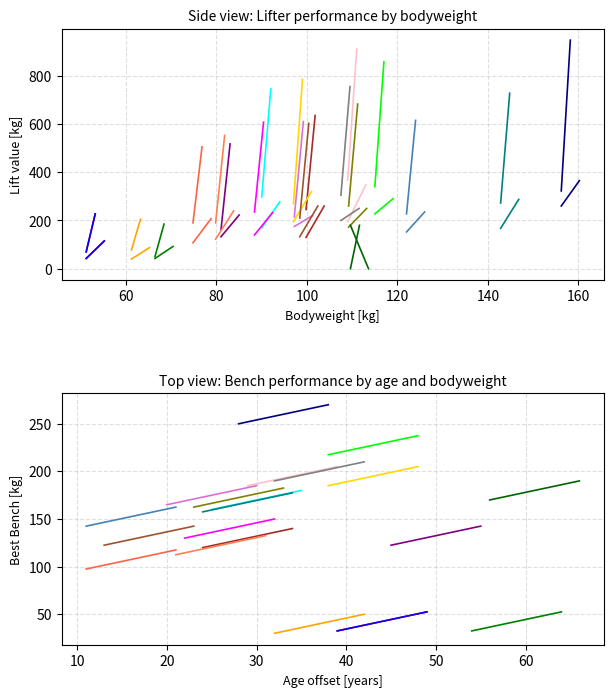

Reading left to right, list all the values displayed in this chart.

BodyweightKg: 51.2	51.2	66.4	61.2	81.0	90.0	88.4	99.8	109.0	107.5	109.2	115.0	156.2	142.8	79.8	97.0	97.2	98.4	122.0	74.8	109.6
TotalKg: 227.5	227.5	185.0	205.0	517.5	745.0	607.5	635.0	910.0	755.0	682.5	857.5	947.5	727.5	552.5	785.0	610.0	602.5	615.0	505.0	180.0
Best3BenchKg: 42.5	42.5	42.5	40.0	132.5	170.0	140.0	130.0	195.0	200.0	172.5	227.5	260.0	167.5	122.5	195.0	175.0	132.5	152.5	107.5	180.0
Best3SquatKg: 70.0	70.0	50.0	77.5	162.5	297.5	235.0	245.0	367.5	305.0	260.0	340.0	322.5	272.5	190.0	270.0	215.0	210.0	227.5	190.0	0.0
Best3DeadliftKg: 115.0	115.0	92.5	87.5	222.5	277.5	232.5	260.0	347.5	250.0	250.0	290.0	365.0	287.5	240.0	320.0	220.0	260.0	235.0	207.5	0.0
Age: 44.0	44.0	59.0	37.0	50.0	30.0	27.0	29.0	34.0	37.0	28.0	43.0	33.0	29.0	26.0	43.0	25.0	18.0	16.0	16.0	61.0